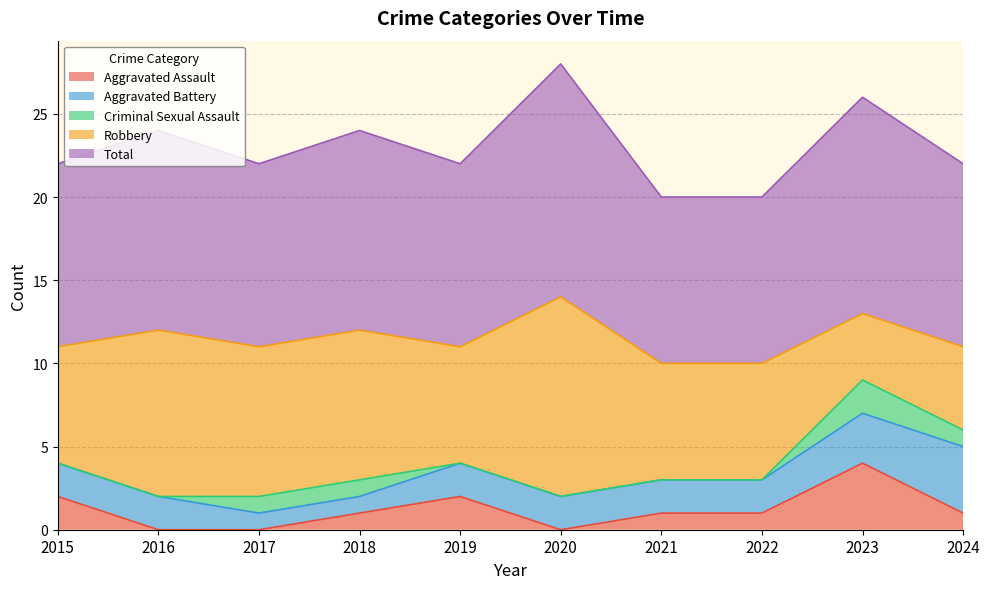

True or false: Robbery has a value of 4 at 2016.

False